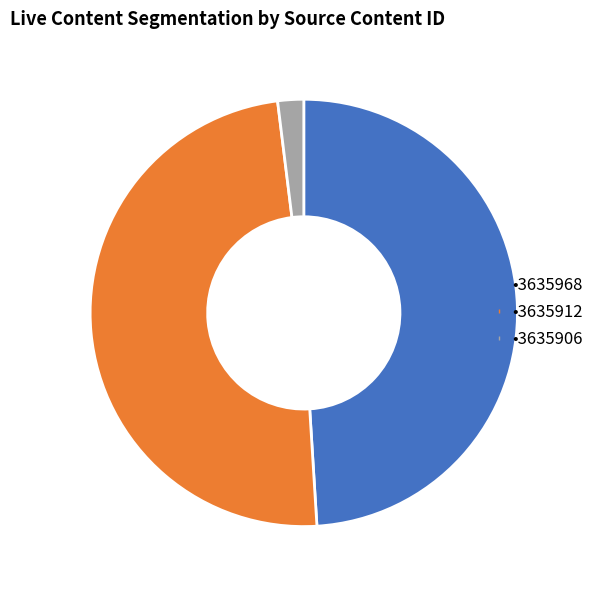

How many slices are in this pie chart?

3